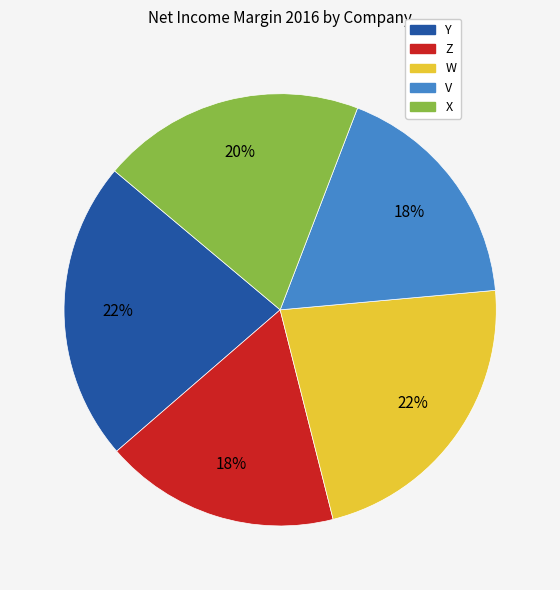

Does any single category account for the majority?

No